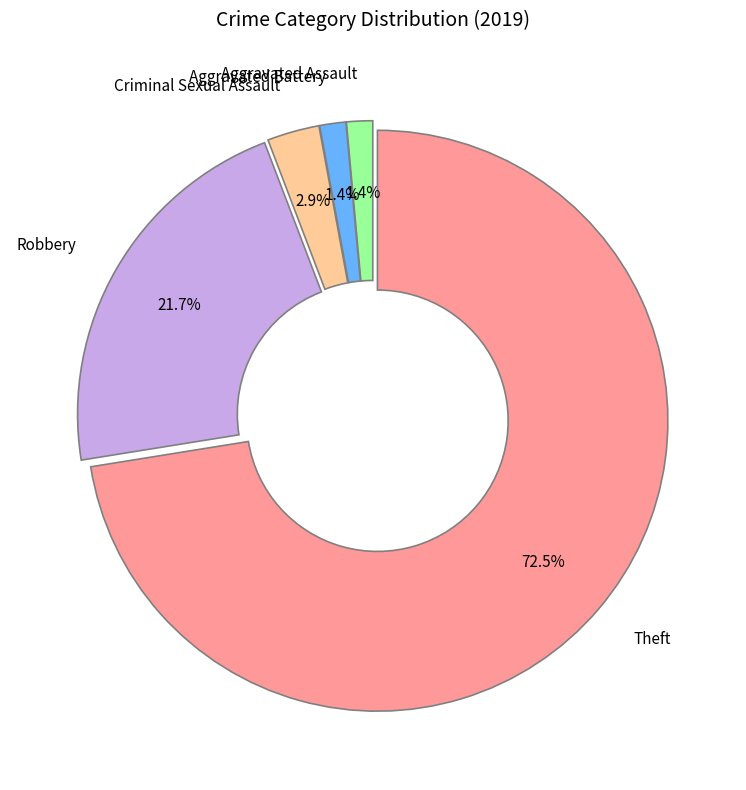

Count the number of slices in the pie.

5